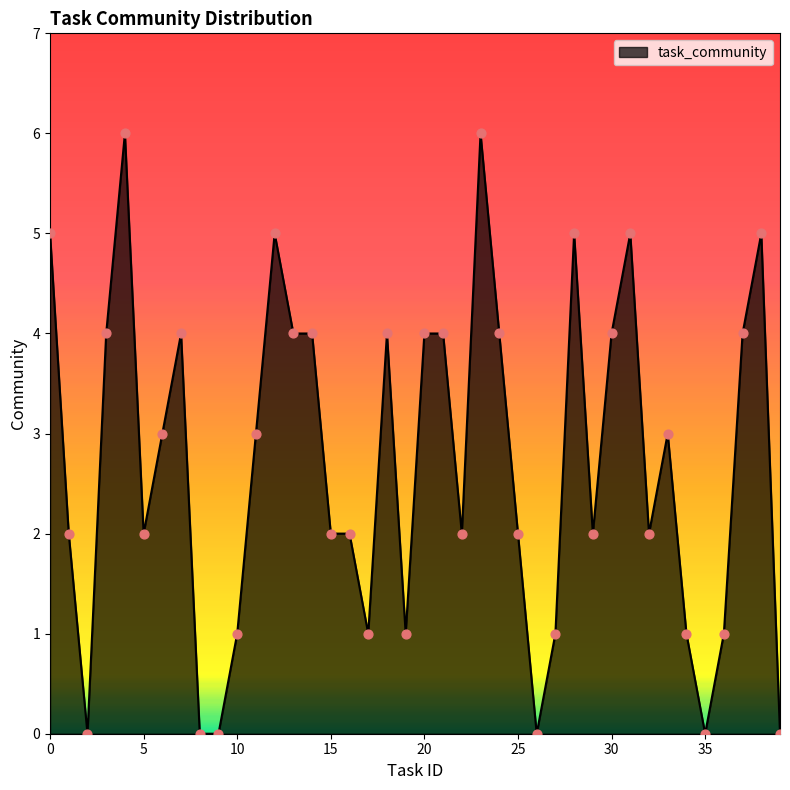

What is the difference between the maximum and minimum values?

6